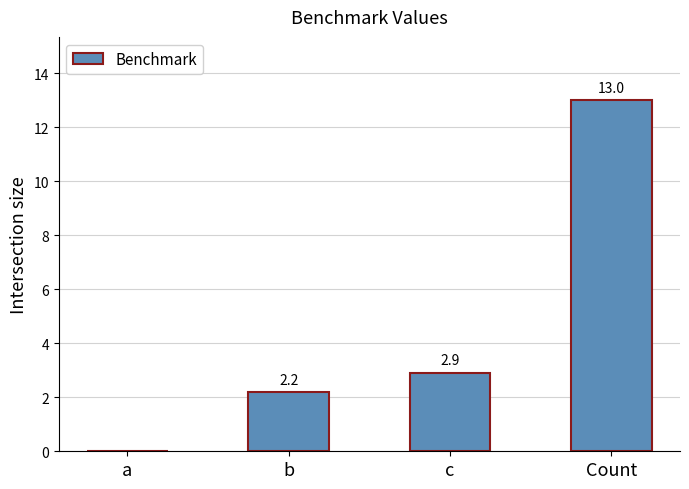

What is the greatest value displayed?

13.0